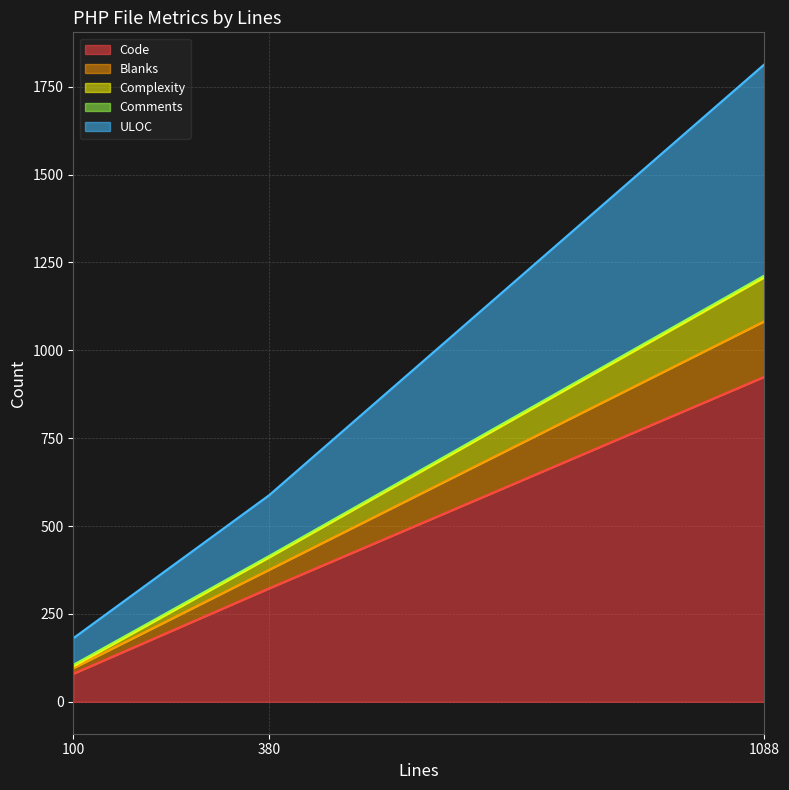

List the labels in order of Code value, largest first.

1088, 380, 100